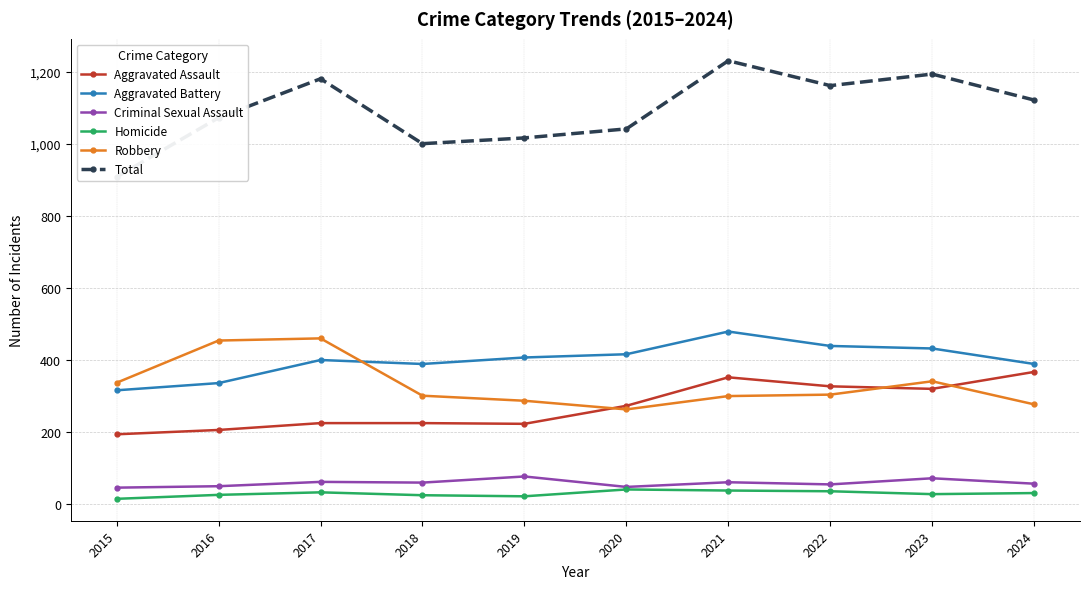

What is the value of the Criminal Sexual Assault point at the 4th from the left?

60